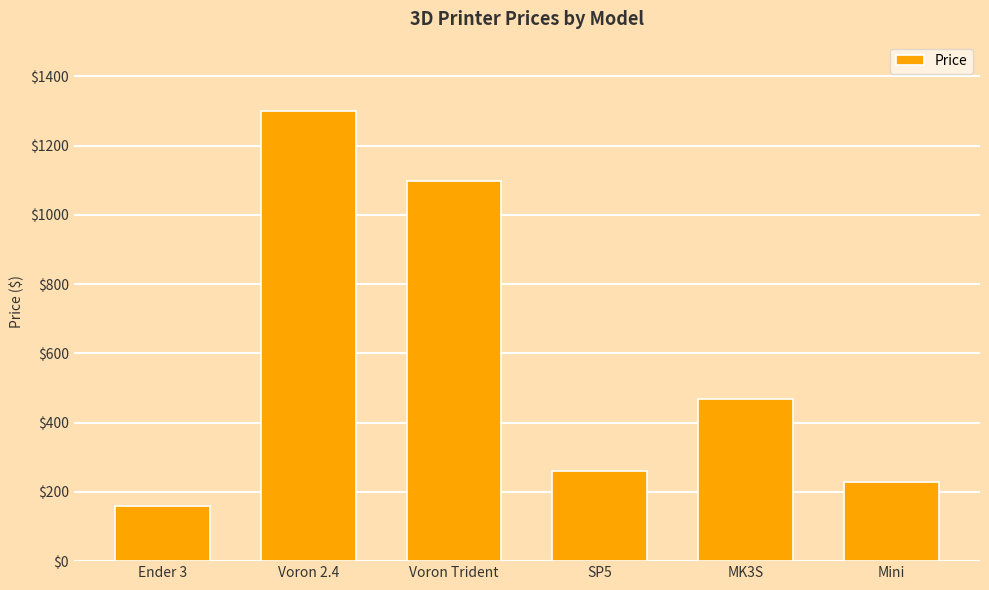

How many data points does each series have?

6